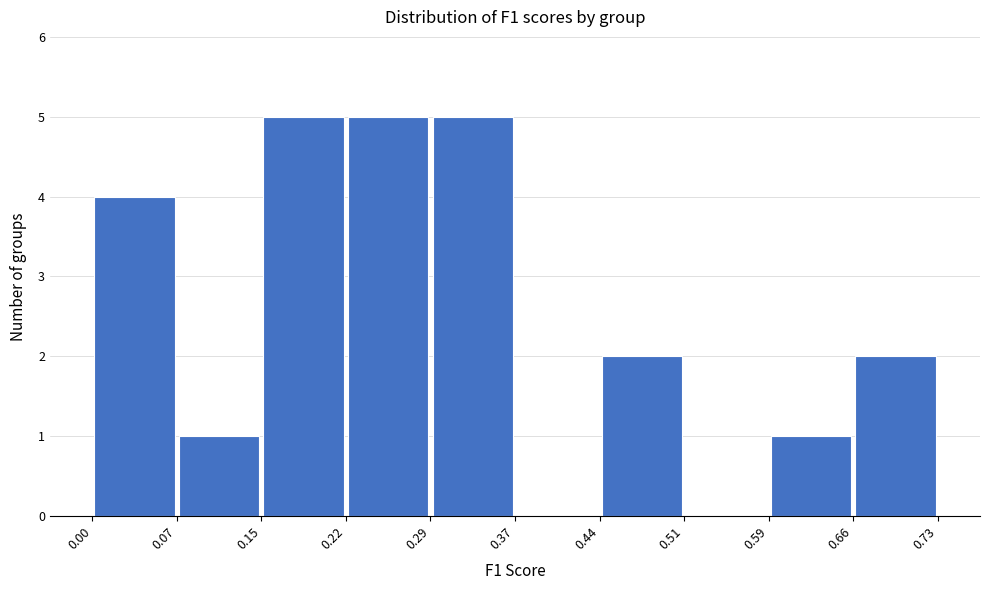

Reading left to right, list every bar in this chart as the range it spans on the x-axis followed by its height. The values are not printed on the chart, so give them approximately, as read against the axis.

0.00 to 0.07: 4
0.07 to 0.15: 1
0.15 to 0.22: 5
0.22 to 0.29: 5
0.29 to 0.37: 5
0.37 to 0.44: 0
0.44 to 0.51: 2
0.51 to 0.59: 0
0.59 to 0.66: 1
0.66 to 0.73: 2